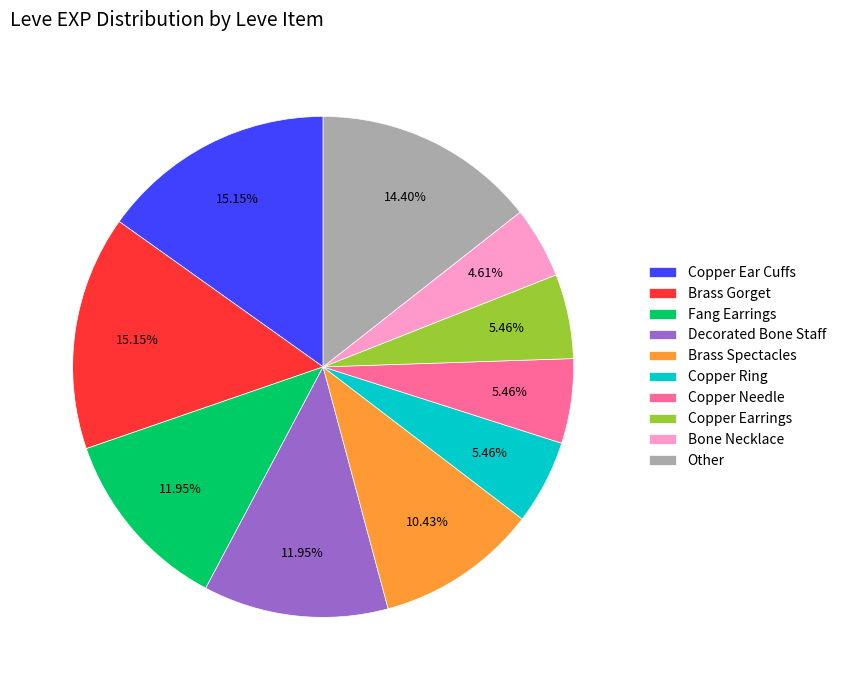

Does any single category account for the majority?

No